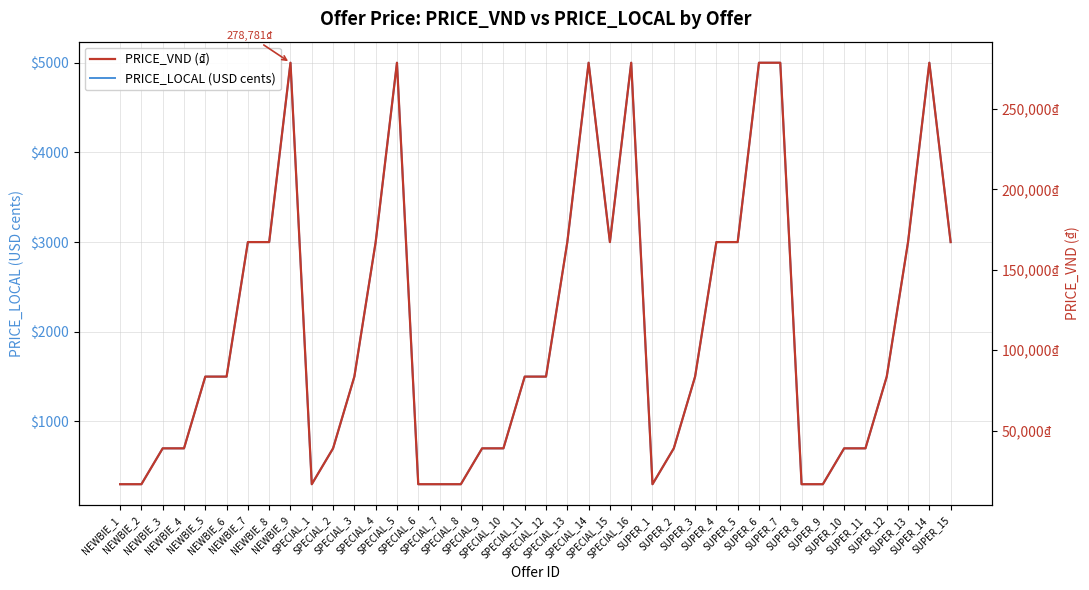

What is the greatest value displayed?

278781